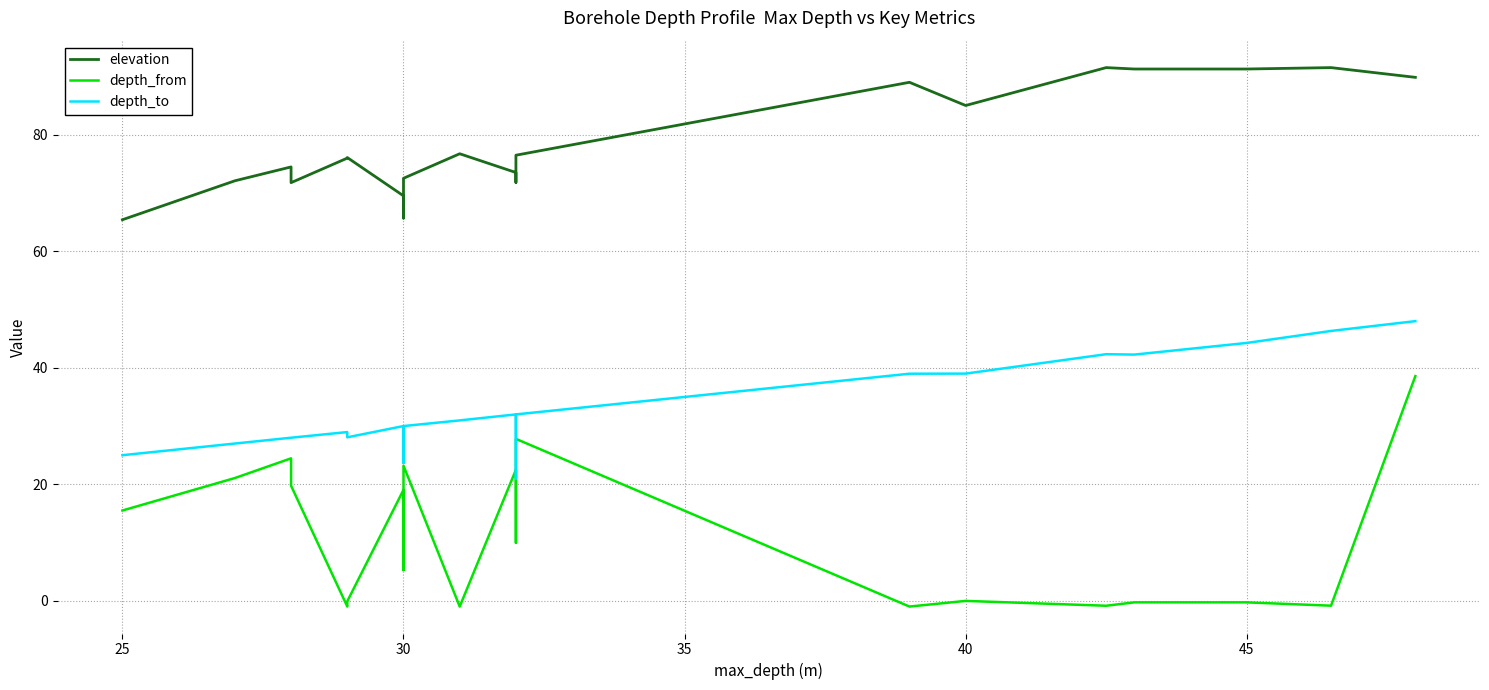

The elevation series shows 42.8 at 11. True or false?

False